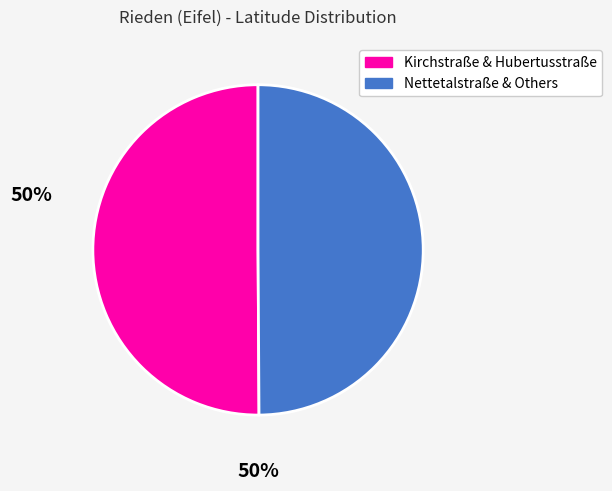

Count the number of slices in the pie.

2